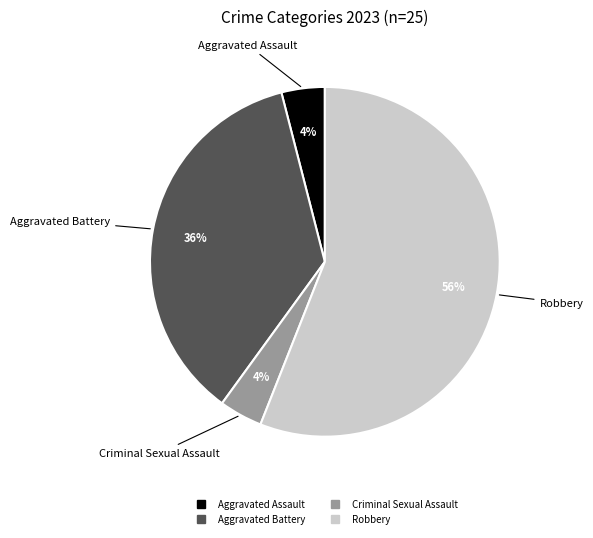

Do Criminal Sexual Assault and Aggravated Assault together represent more than half of the pie?

No